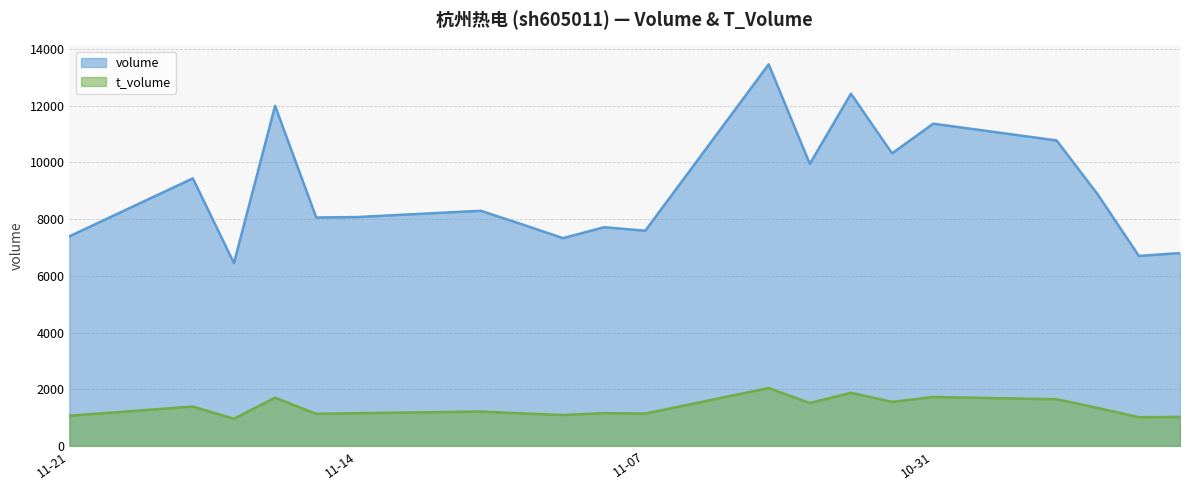

Read the t_volume value at 2022-10-28.

1646